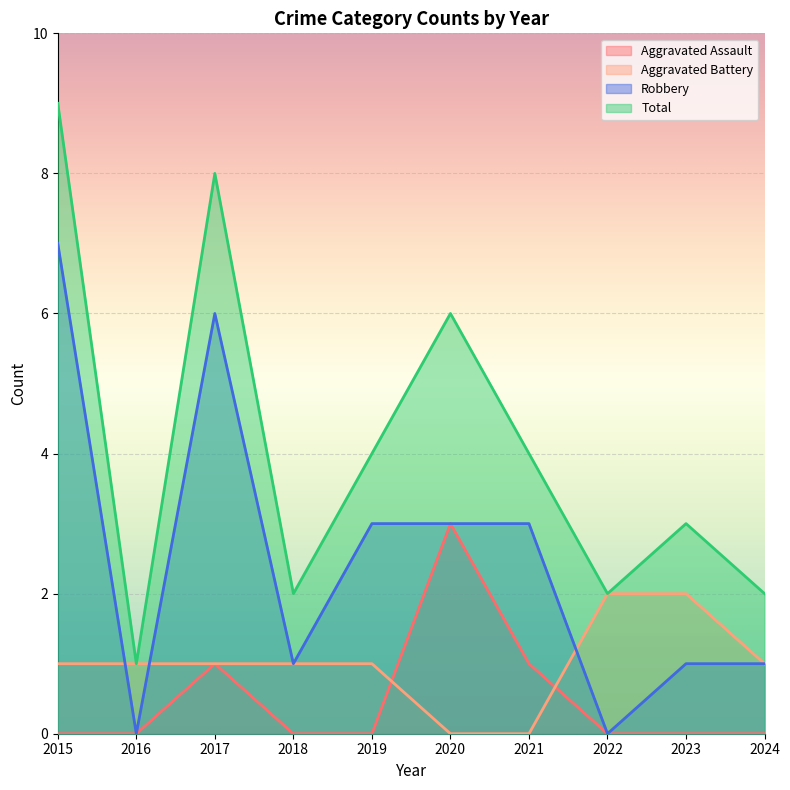

Which series has the largest total across all categories?

Total